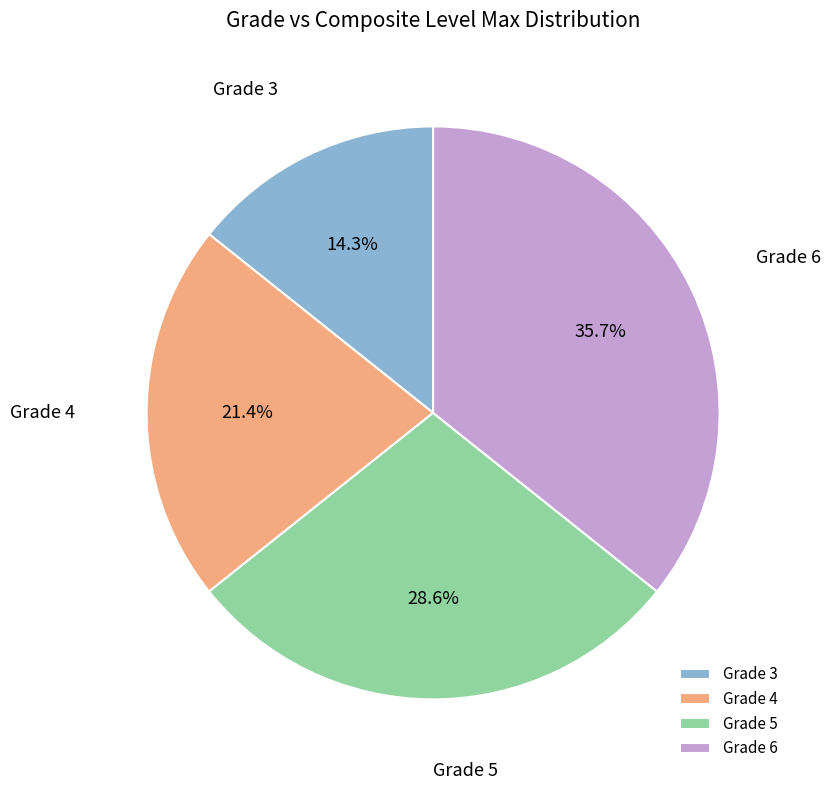

Which has a higher value, Grade 6 or Grade 3?

Grade 6